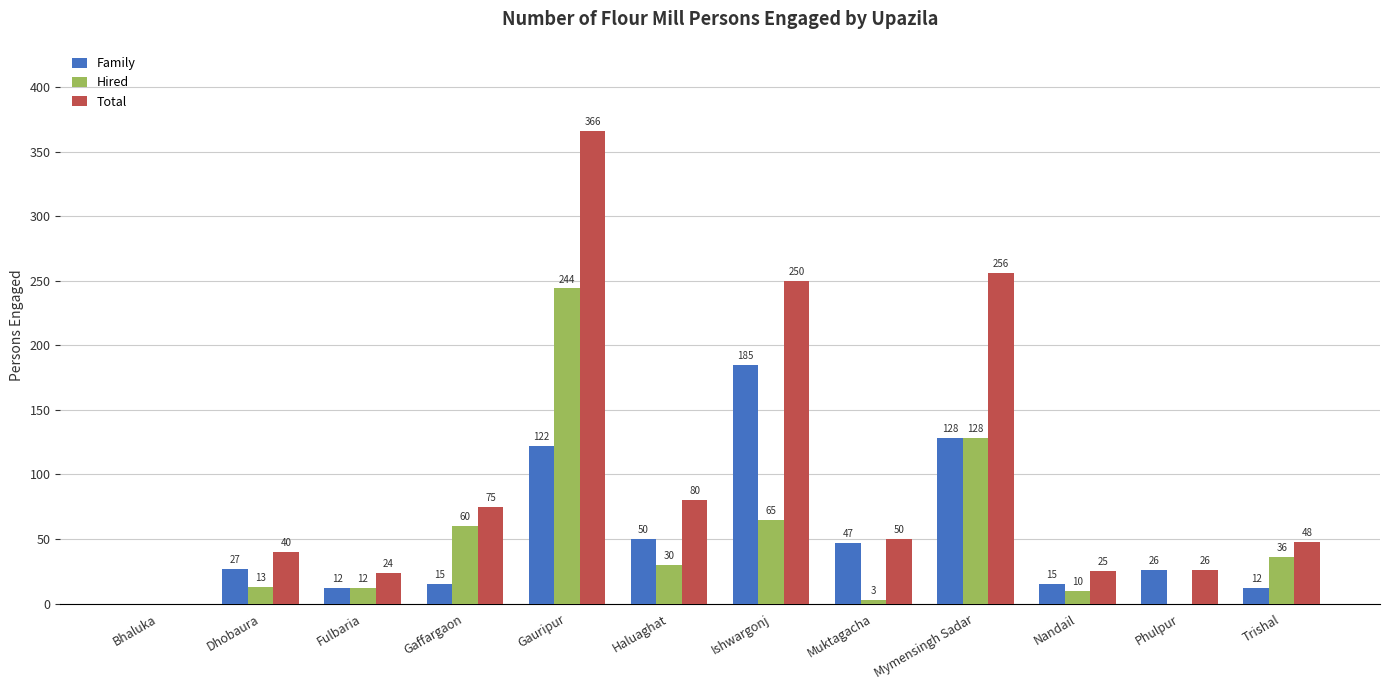

Which series has the widest spread of values?

Total